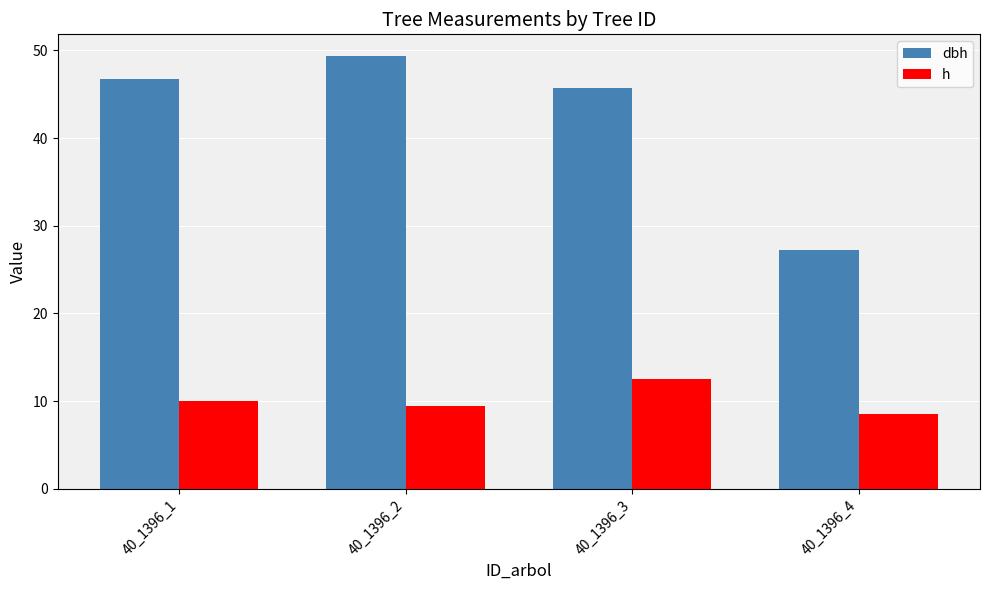

Reading left to right, list all the values displayed in this chart.

dbh: 40_1396_1=46.7	40_1396_2=49.4	40_1396_3=45.7	40_1396_4=27.3
h: 40_1396_1=10.0	40_1396_2=9.5	40_1396_3=12.5	40_1396_4=8.5